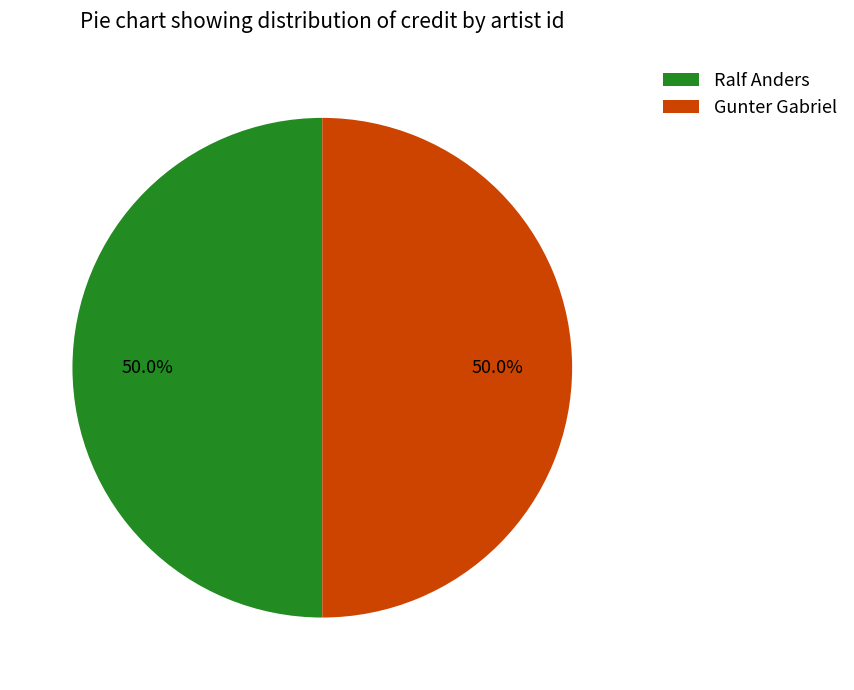

Approximately how many times larger is the value at Ralf Anders compared to Gunter Gabriel?

1.0